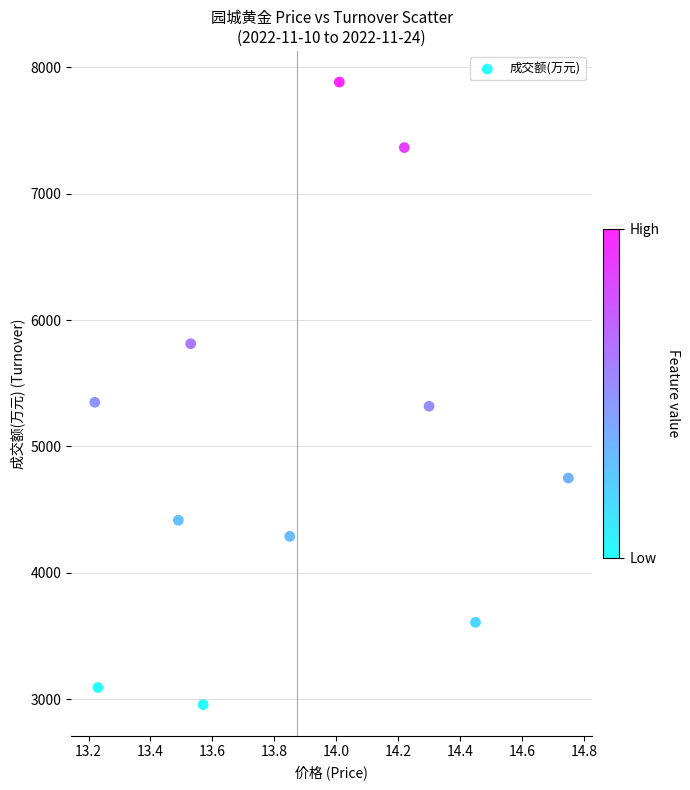

What is the average Y value?

4985.8